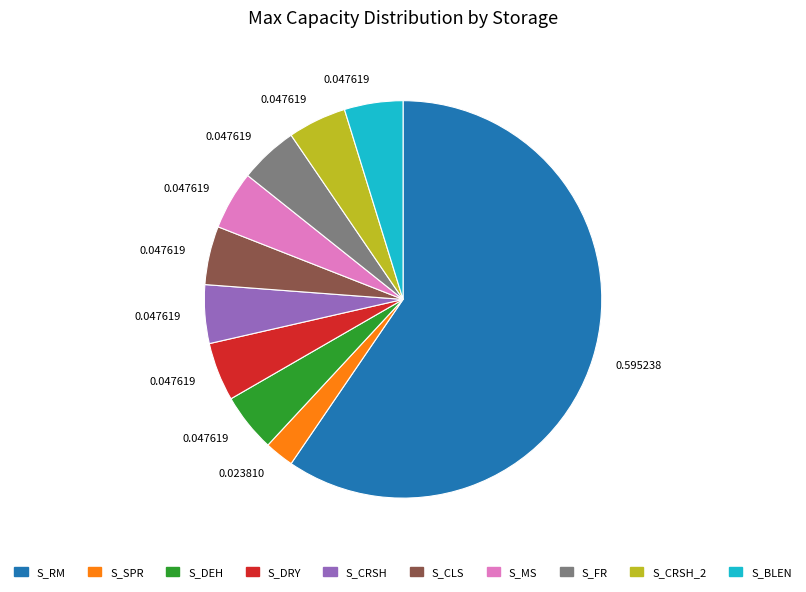

What is the smallest slice in the pie chart?

S_SPR